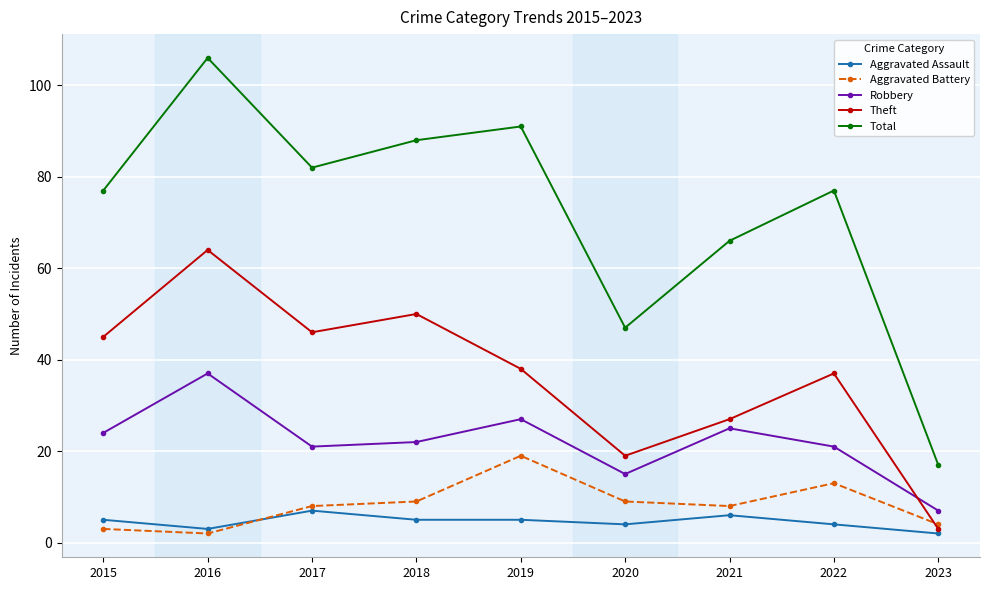

What is the value of the Aggravated Assault point at the 2nd from the left?

3